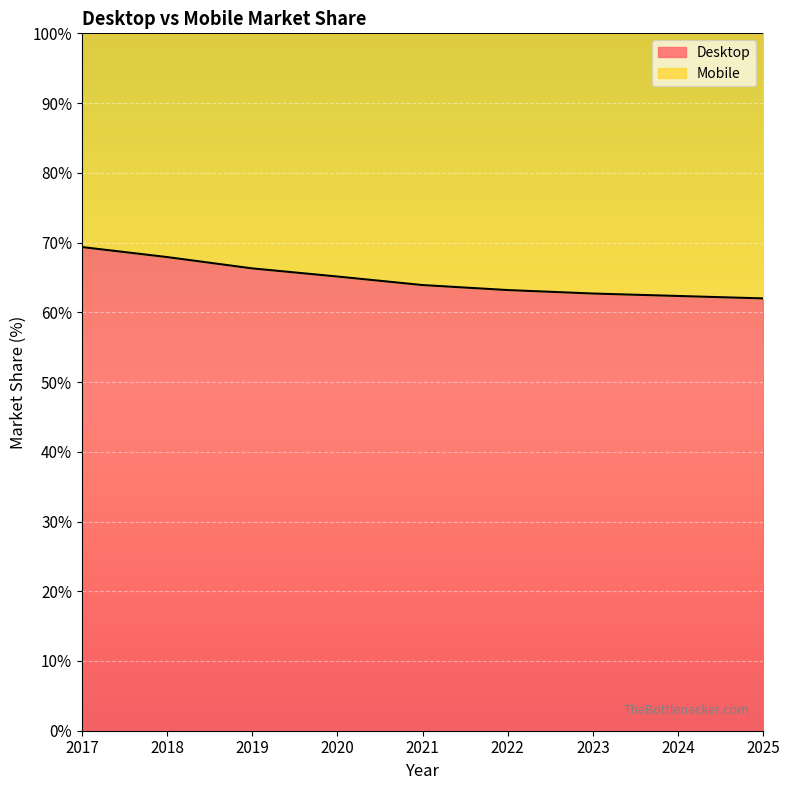

Reading right to left, what are all the values shown in this chart?

2025=62.0	2024=62.3	2023=62.7	2022=63.2	2021=63.9	2020=65.1	2019=66.3	2018=67.9	2017=69.4